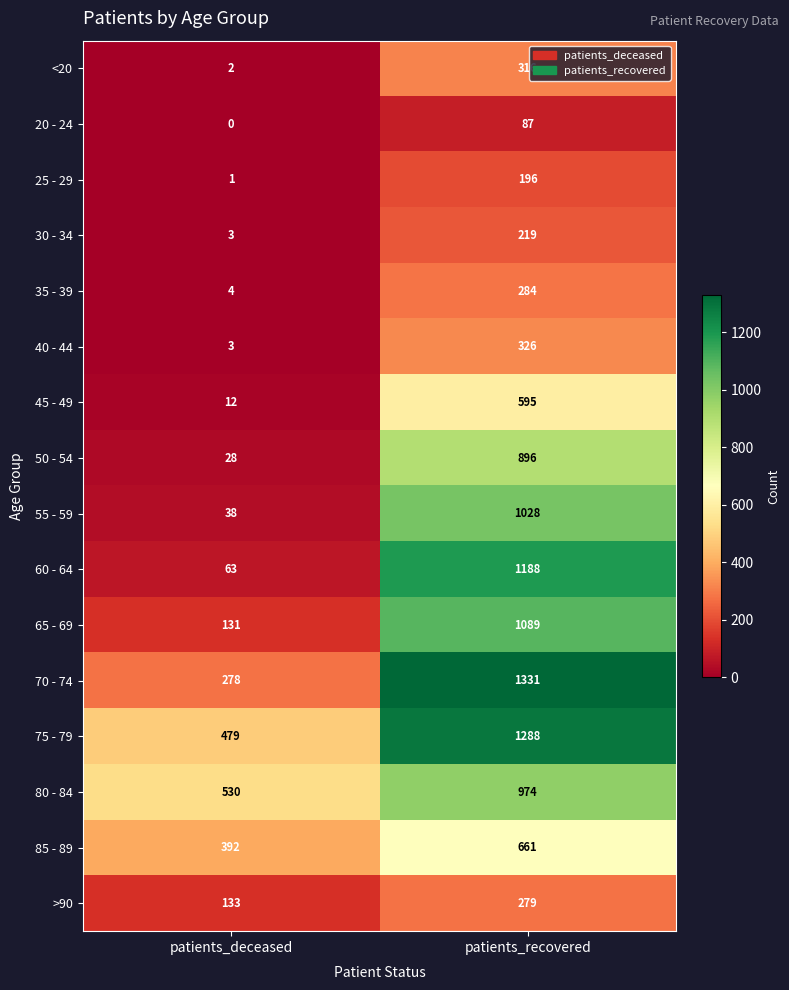

What is the sum of all 45 - 49 values?

607